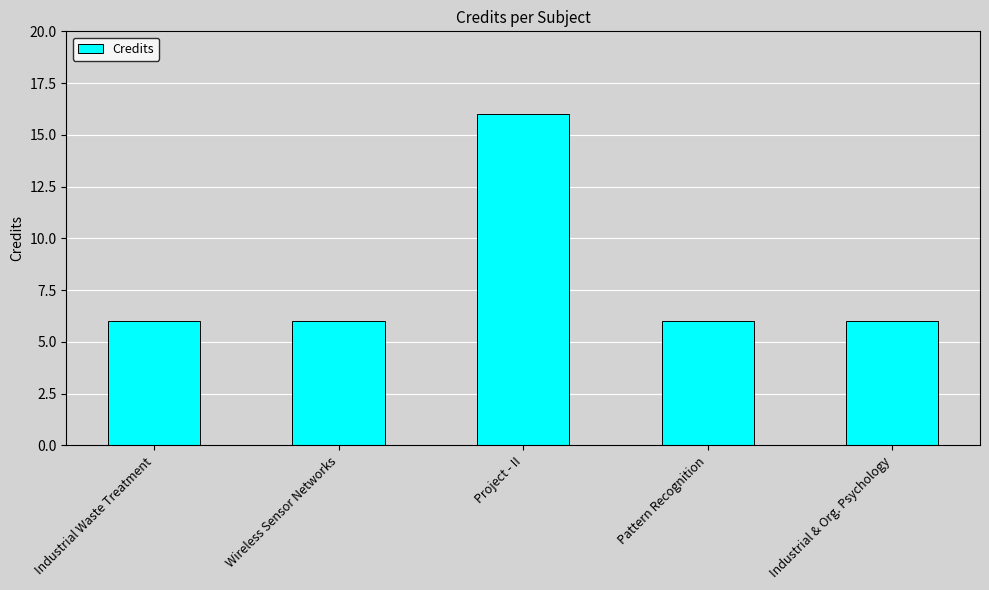

What is the ratio of the value at Project - II to the value at Wireless Sensor Networks?

2.7